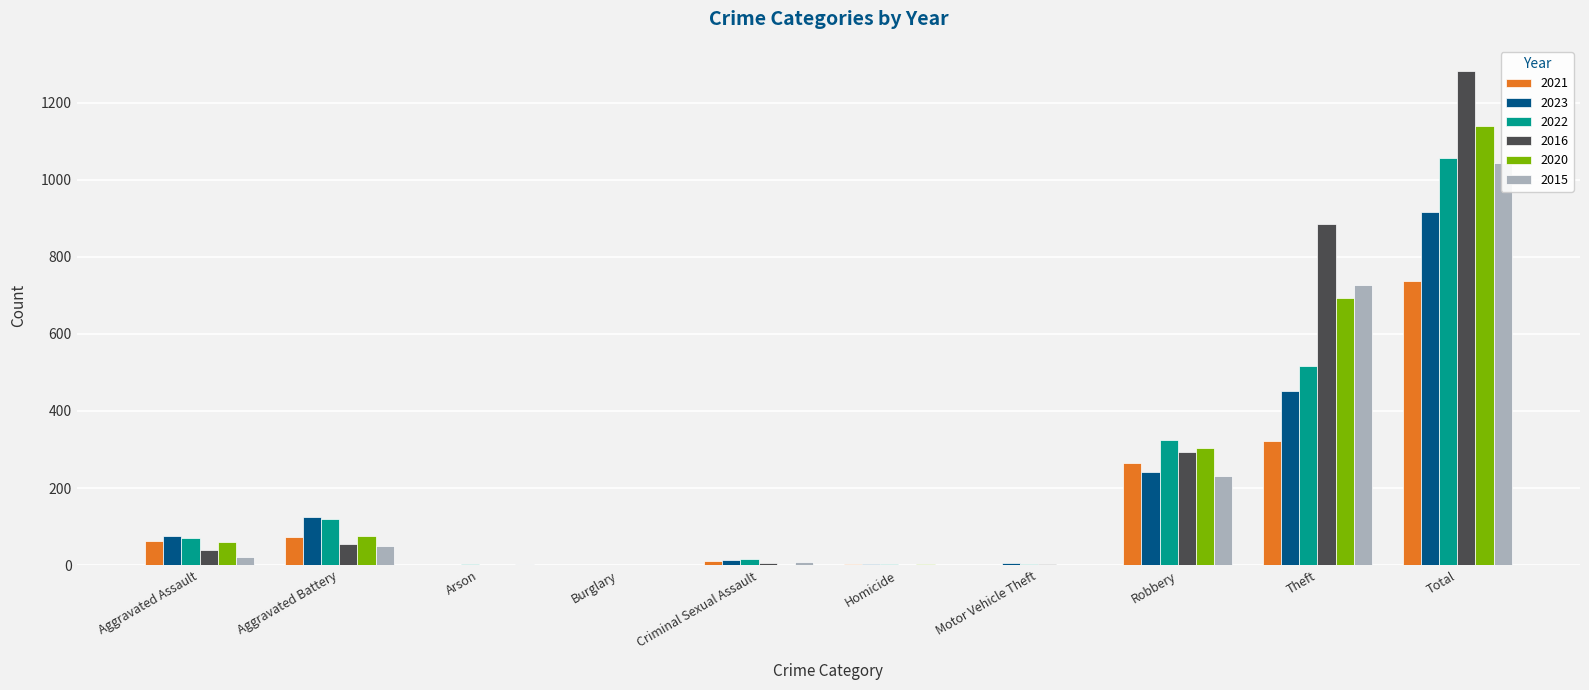

Reading left to right, list all the values displayed in this chart.

2021: Aggravated Assault=62	Aggravated Battery=73	Arson=1	Burglary=1	Criminal Sexual Assault=10	Homicide=2	Motor Vehicle Theft=1	Robbery=265	Theft=322	Total=737
2023: Aggravated Assault=75	Aggravated Battery=126	Arson=1	Burglary=0	Criminal Sexual Assault=13	Homicide=2	Motor Vehicle Theft=6	Robbery=241	Theft=452	Total=916
2022: Aggravated Assault=71	Aggravated Battery=121	Arson=3	Burglary=0	Criminal Sexual Assault=15	Homicide=3	Motor Vehicle Theft=2	Robbery=324	Theft=517	Total=1056
2016: Aggravated Assault=39	Aggravated Battery=56	Arson=0	Burglary=0	Criminal Sexual Assault=5	Homicide=1	Motor Vehicle Theft=2	Robbery=294	Theft=886	Total=1283
2020: Aggravated Assault=59	Aggravated Battery=76	Arson=1	Burglary=0	Criminal Sexual Assault=1	Homicide=2	Motor Vehicle Theft=1	Robbery=304	Theft=694	Total=1138
2015: Aggravated Assault=22	Aggravated Battery=51	Arson=3	Burglary=0	Criminal Sexual Assault=8	Homicide=0	Motor Vehicle Theft=0	Robbery=231	Theft=728	Total=1043